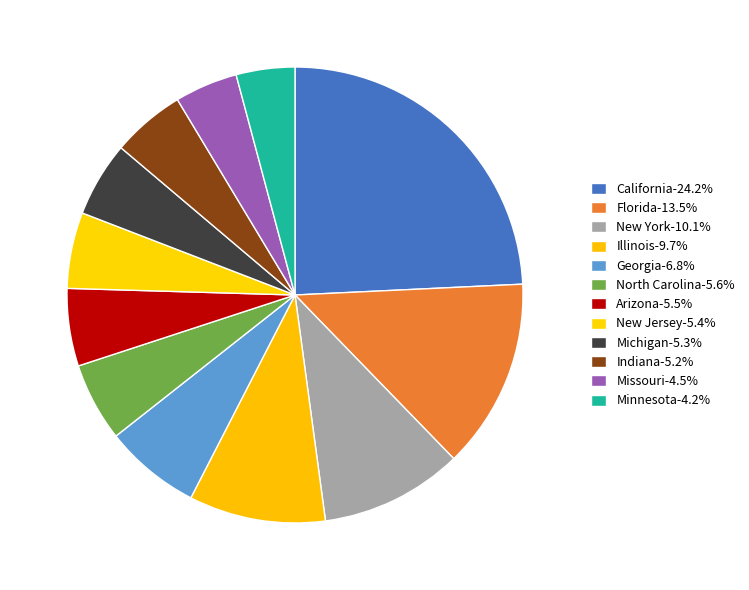

How many segments does this pie chart have?

12